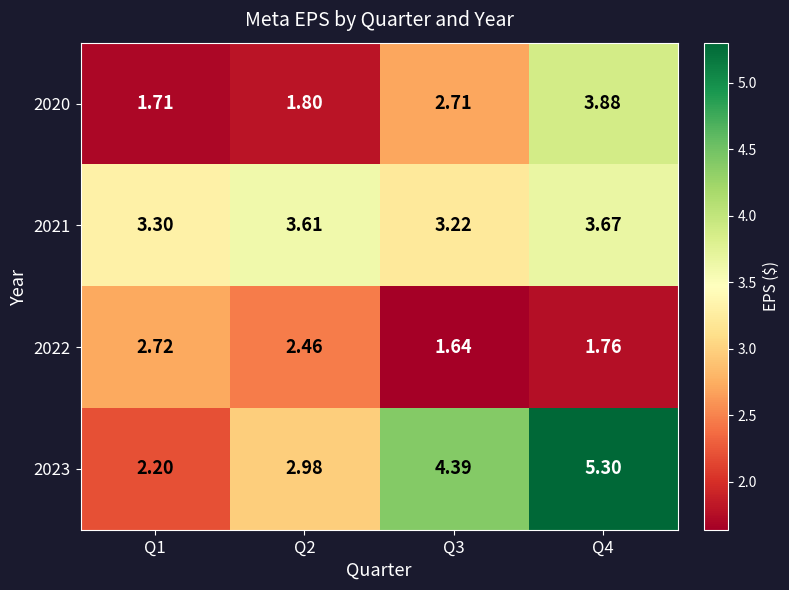

Is the value of 2020 at Q1 greater than the value of 2022 at Q2?

No